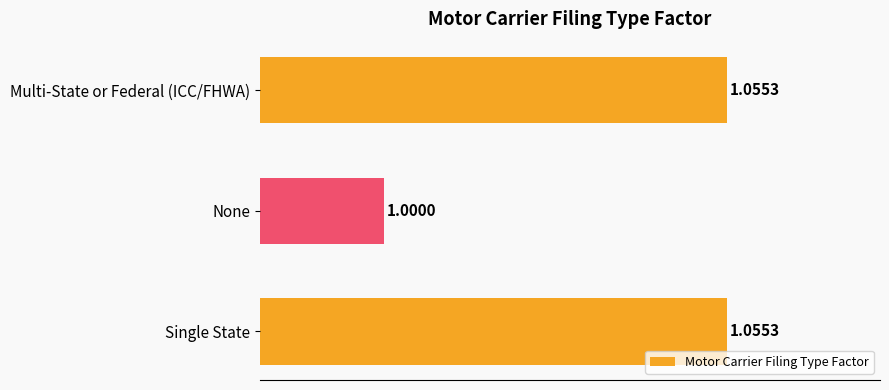

Where is the data nearest to the value 1?

None